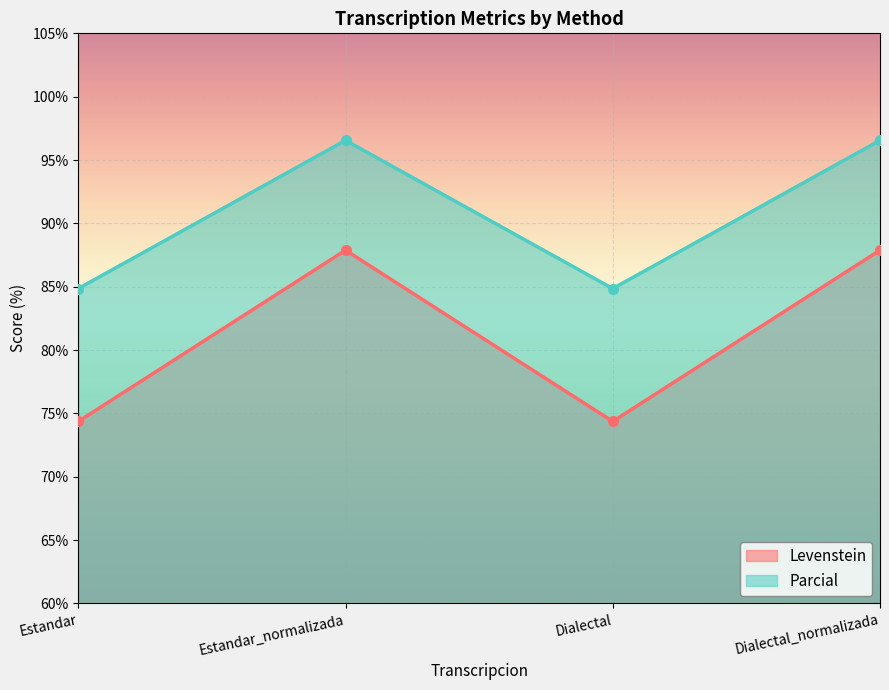

List the series in order of their overall mean, highest first.

Parcial, Levenstein